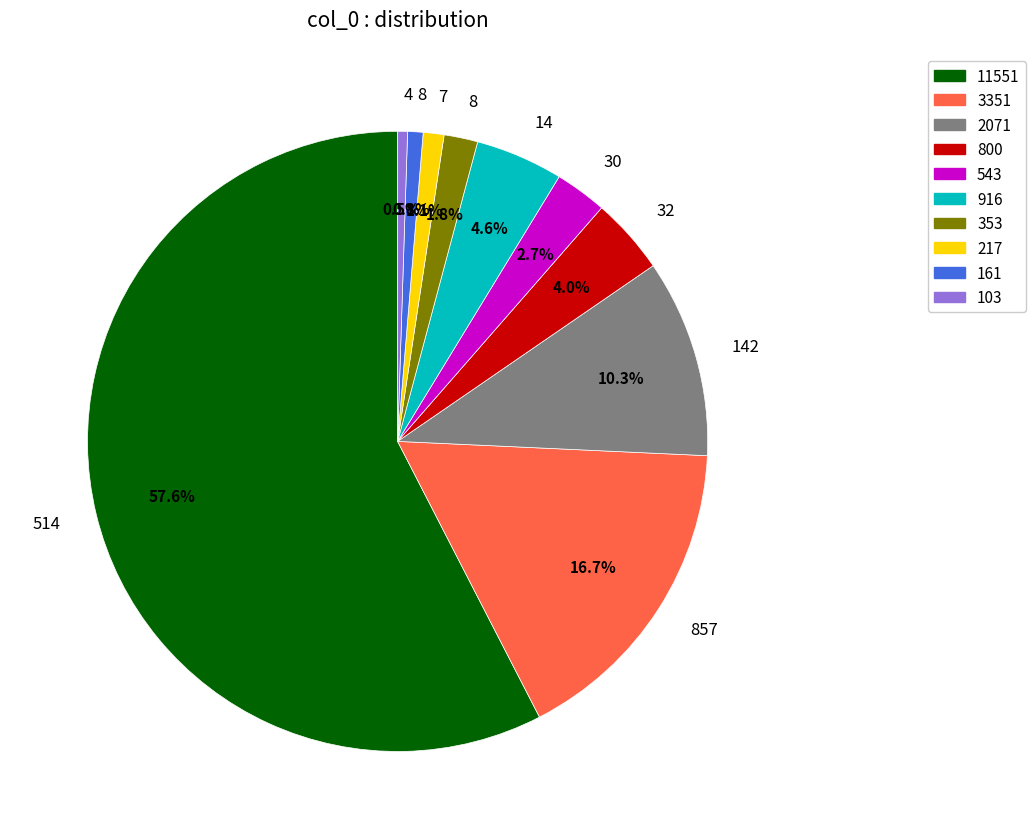

Is there any slice that represents more than half of the pie?

Yes